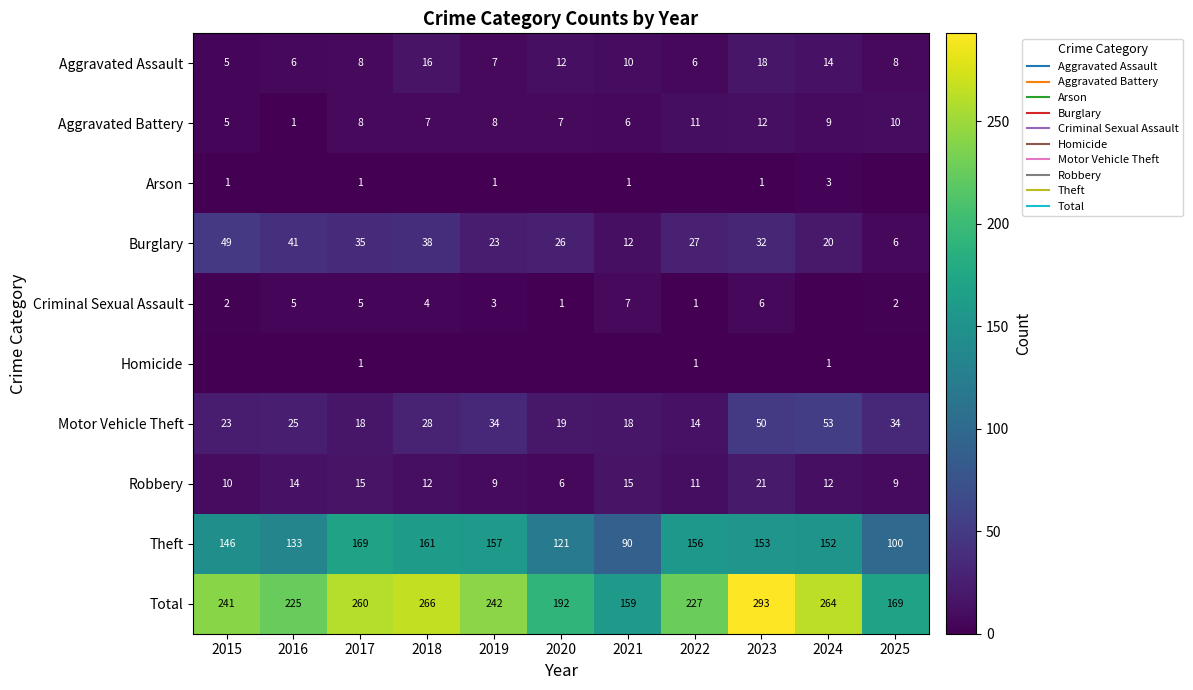

What is the maximum value shown in the chart?

293